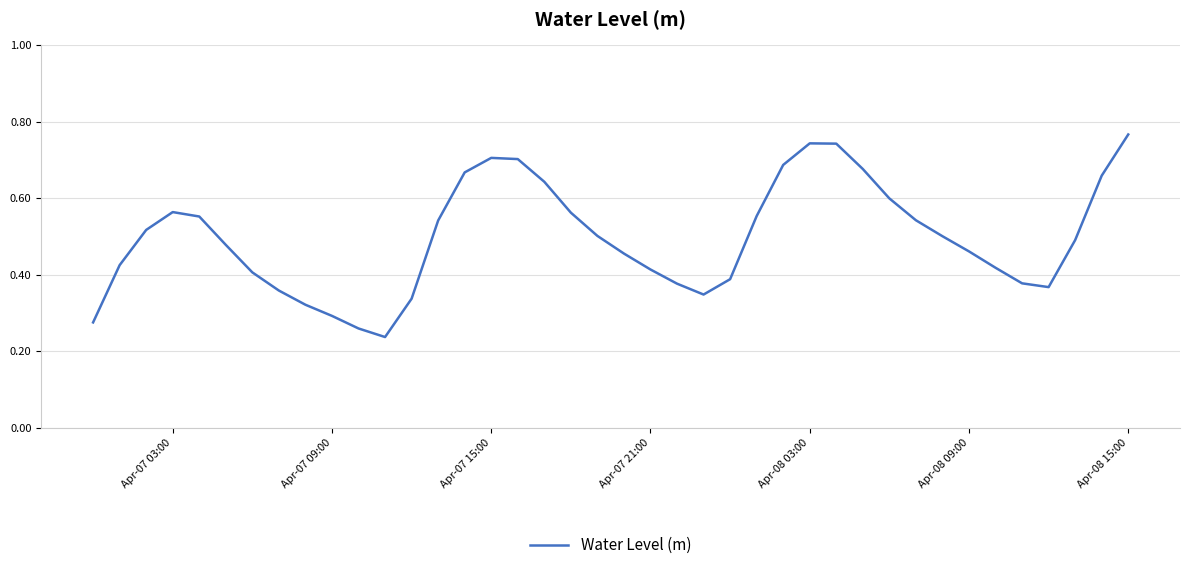

Does the chart have visible grid lines?

Yes